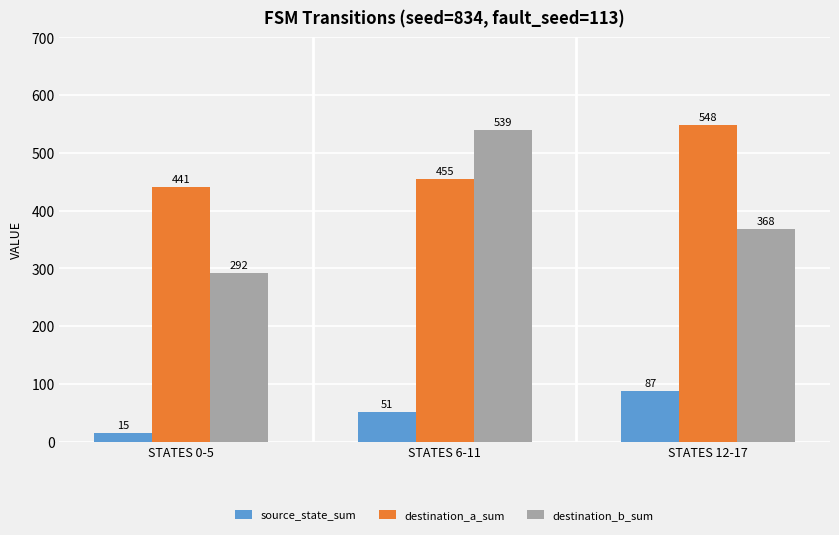

What is the label of the 2nd bar from the right?

STATES 6-11